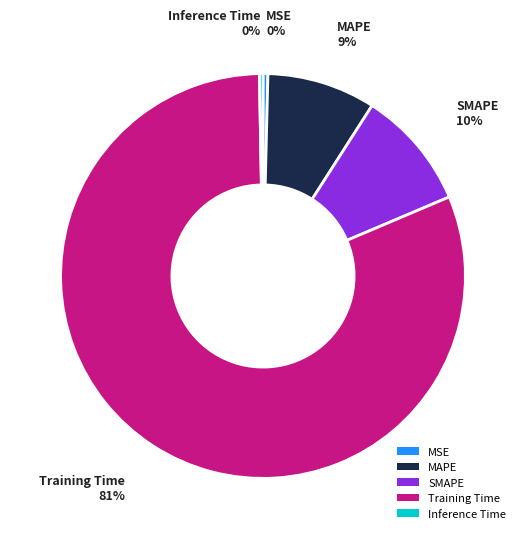

Combined, do Training Time and MSE account for over 50%?

Yes